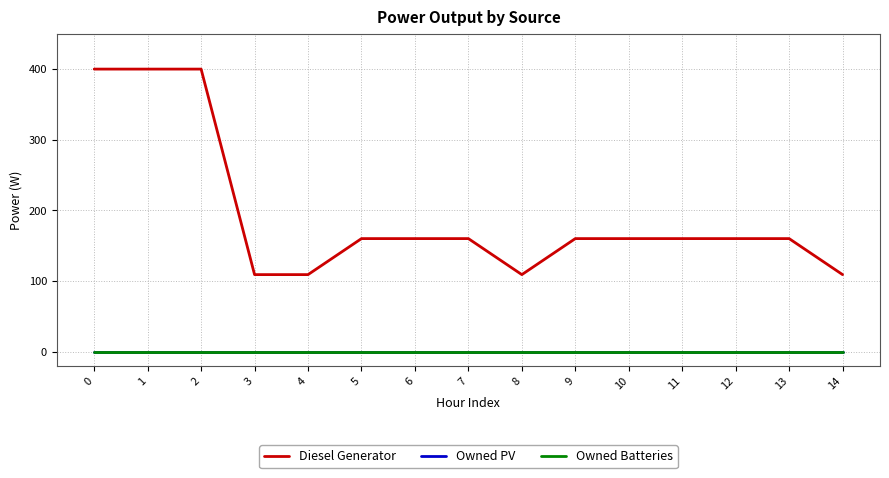

Is it true that Owned Batteries equals 0 at 12?

True